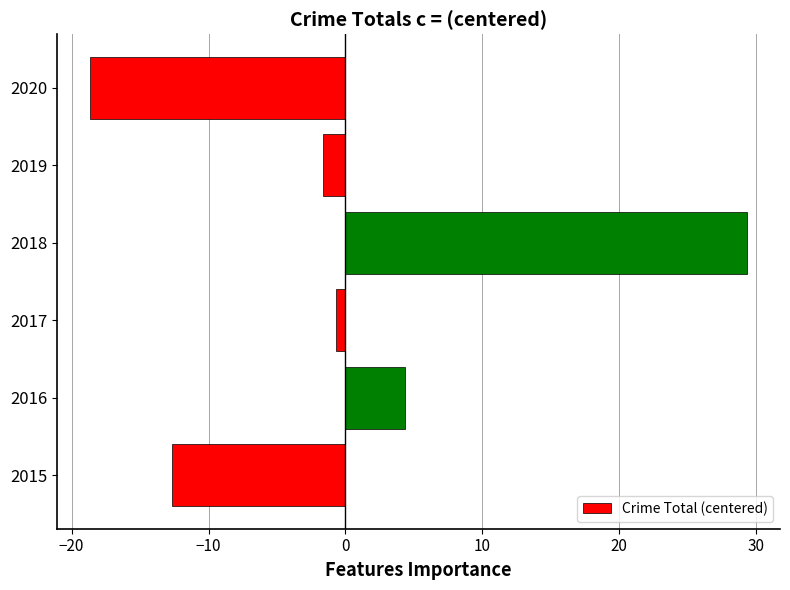

The value at 2020 is -18.7. True or false?

True